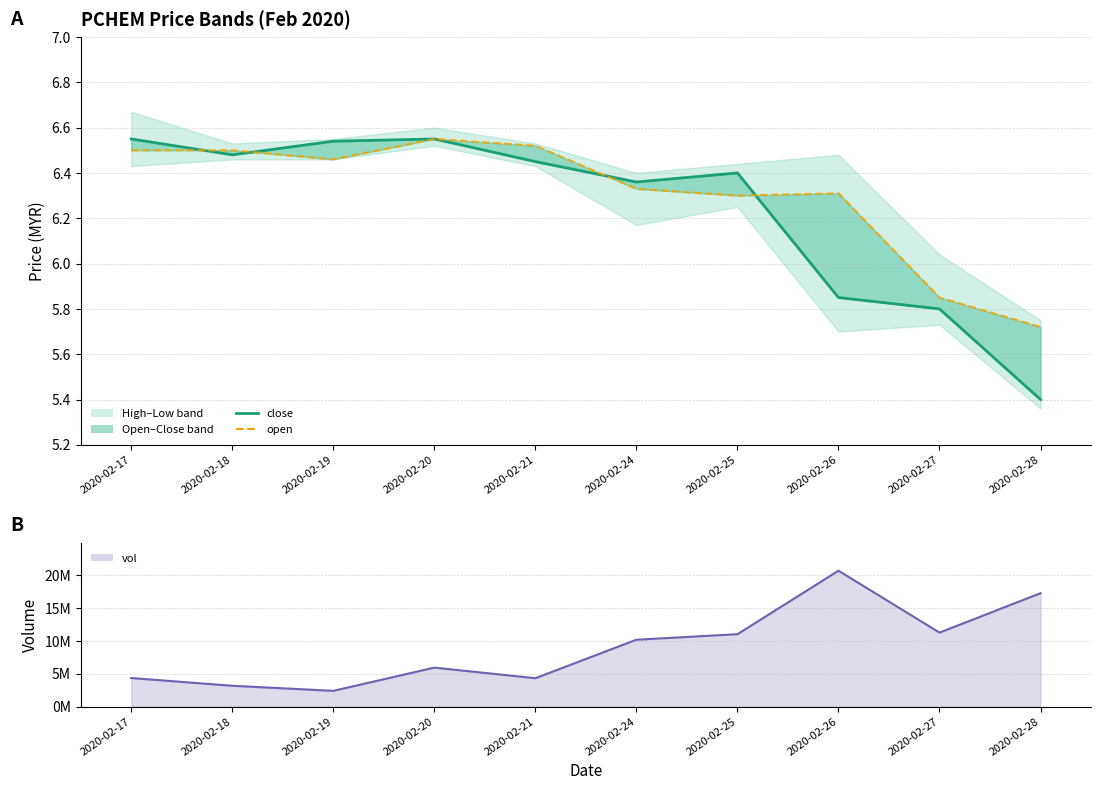

The value of close at 2020-02-25 is 9.0. True or false?

False